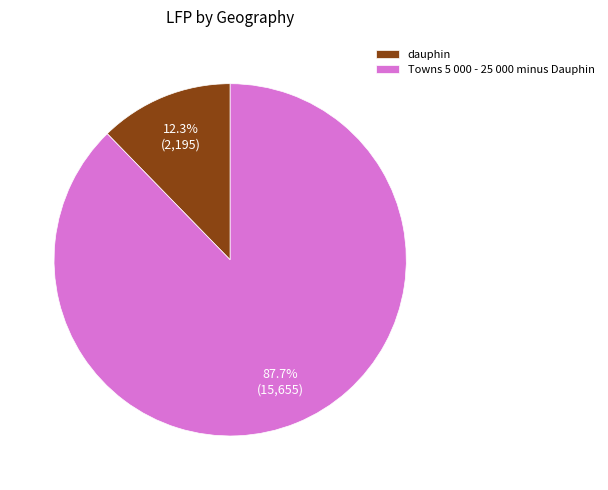

Approximately how many times larger is the value at dauphin compared to Towns 5 000 - 25 000 minus Dauphin?

0.1